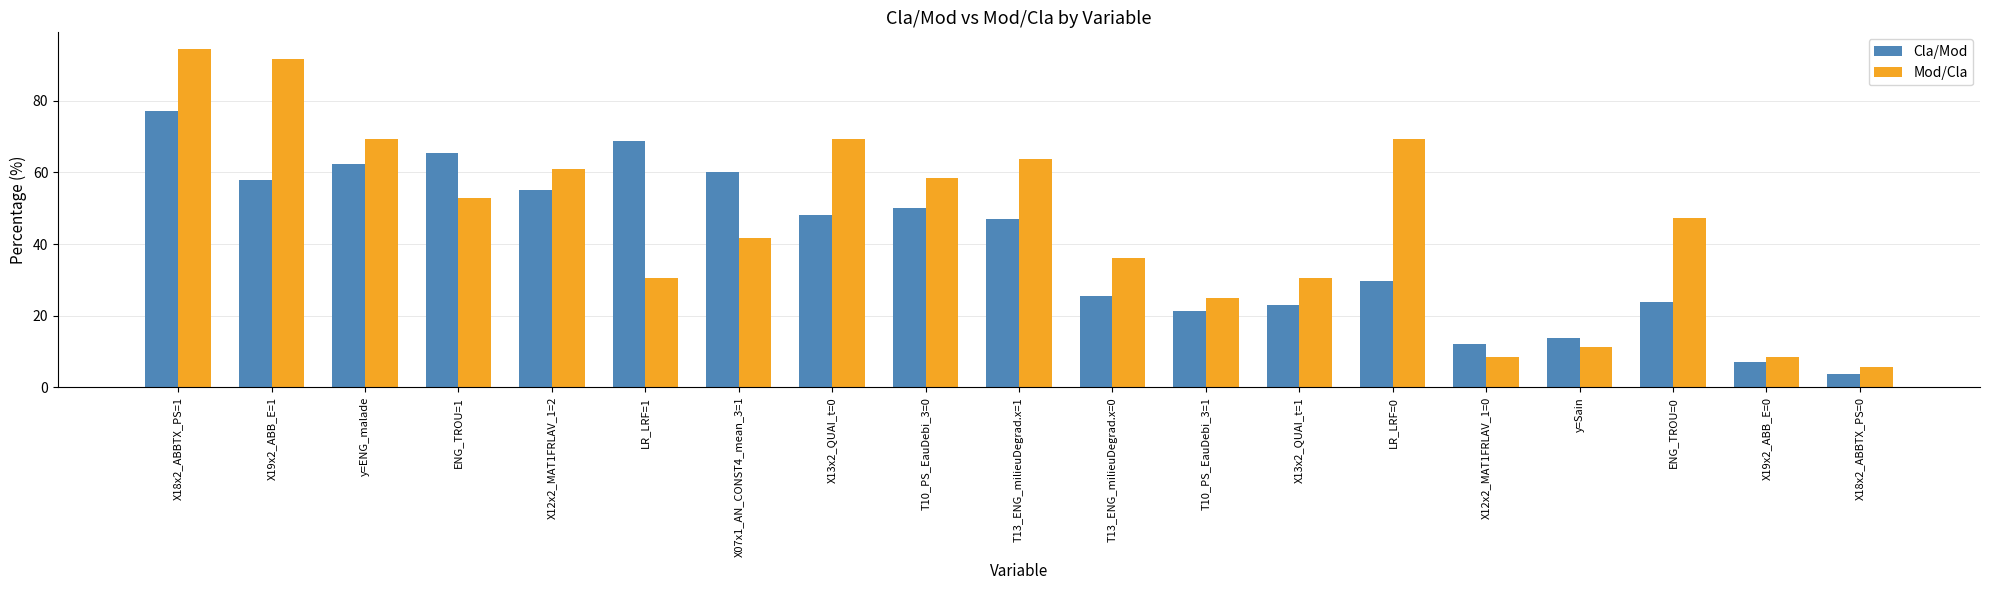

The Cla/Mod series shows 65.5 at ENG_TROU=1. True or false?

True